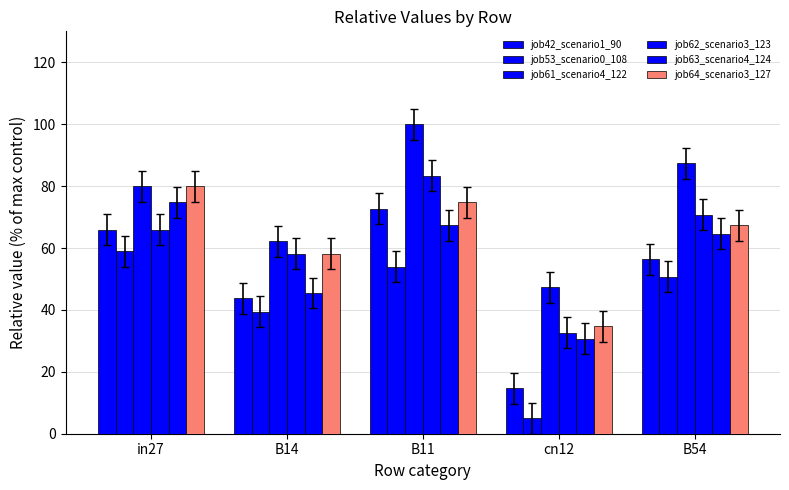

Reading left to right, transcribe all the data shown in this chart.

job42_scenario1_90: in27=65.9	B14=43.7	B11=72.6	cn12=14.8	B54=56.3
job53_scenario0_108: in27=59.0	B14=39.3	B11=54.0	cn12=5.0	B54=50.7
job61_scenario4_122: in27=80.0	B14=62.1	B11=100.0	cn12=47.4	B54=87.4
job62_scenario3_123: in27=65.9	B14=58.1	B11=83.3	cn12=32.6	B54=70.7
job63_scenario4_124: in27=74.8	B14=45.5	B11=67.4	cn12=30.7	B54=64.6
job64_scenario3_127: in27=80.0	B14=58.1	B11=74.8	cn12=34.8	B54=67.4